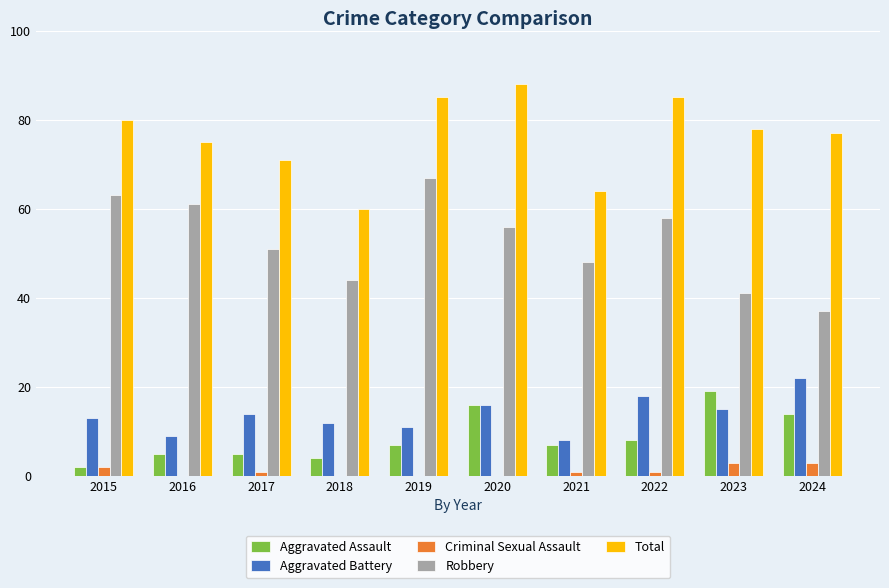

The value of Criminal Sexual Assault at 2019 is 0. True or false?

True